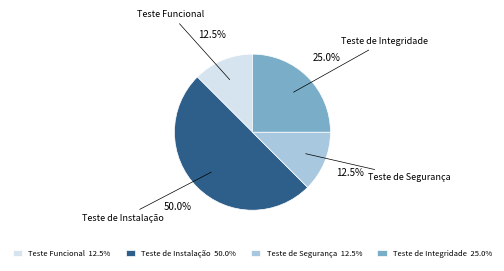

Approximately how many times larger is the value at Teste de Instalação 50.0% compared to Teste Funcional 12.5%?

4.0